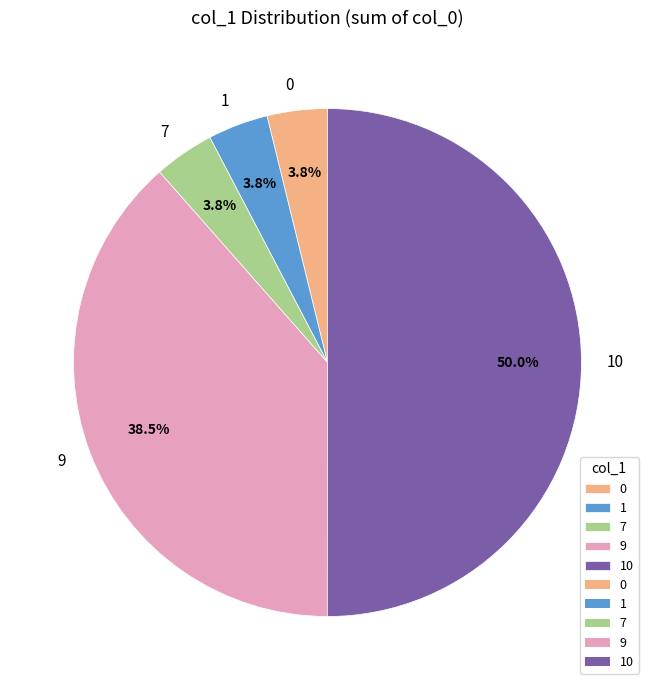

Between 9 and 1, which is larger?

9